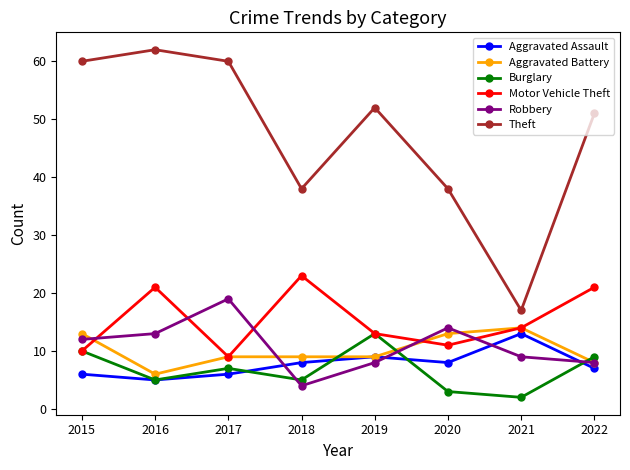

Does the chart have visible grid lines?

No